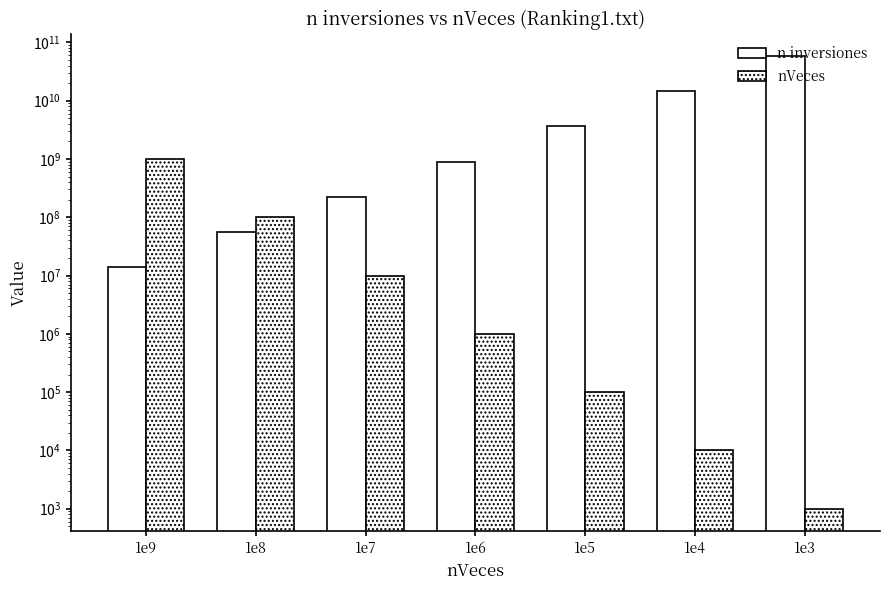

What is the total value across all series at 1e6?

904869574